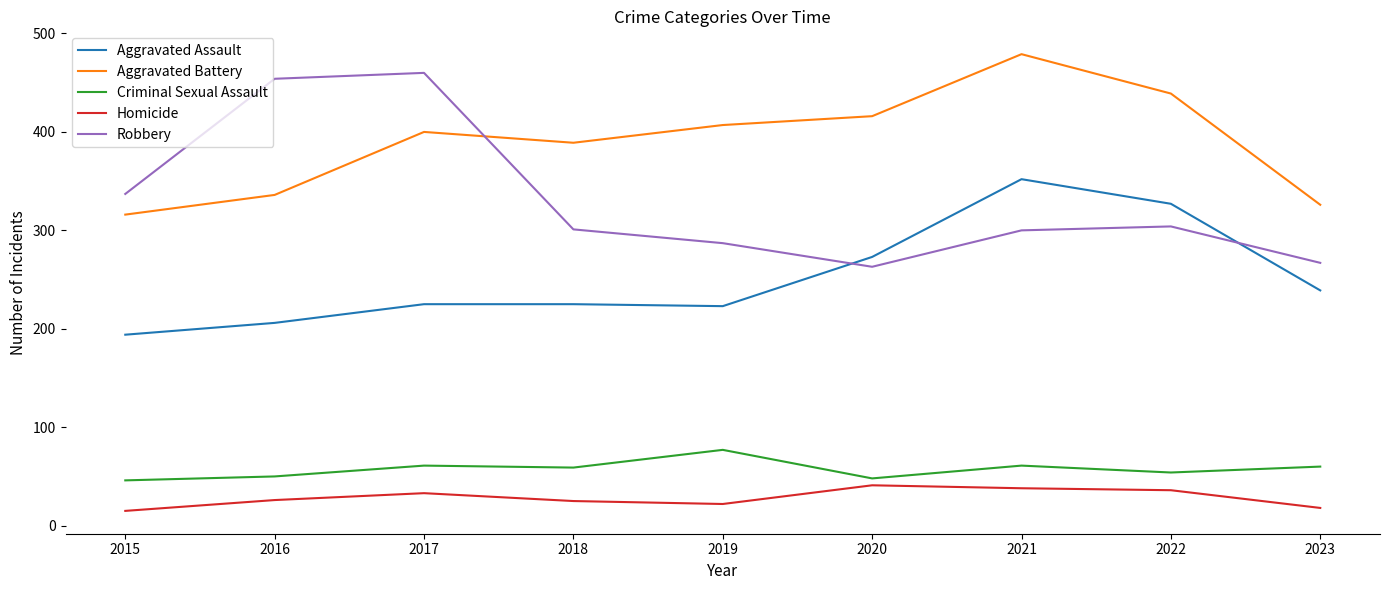

Is it true that Homicide equals 41 at 2020?

True